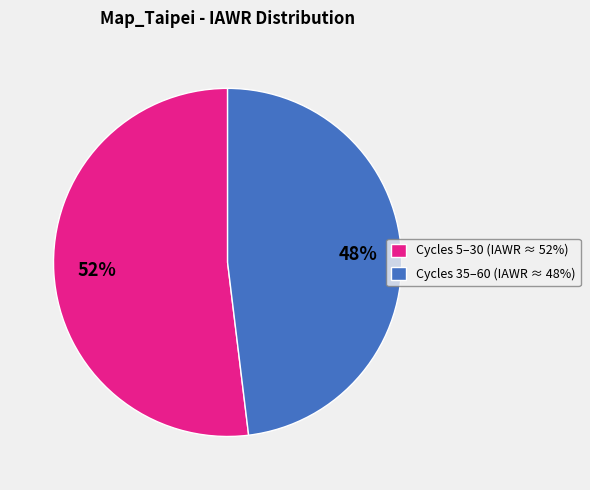

Between Cycles 5–30 (IAWR ≈ 52%) and Cycles 35–60 (IAWR ≈ 48%), which is larger?

Cycles 5–30 (IAWR ≈ 52%)